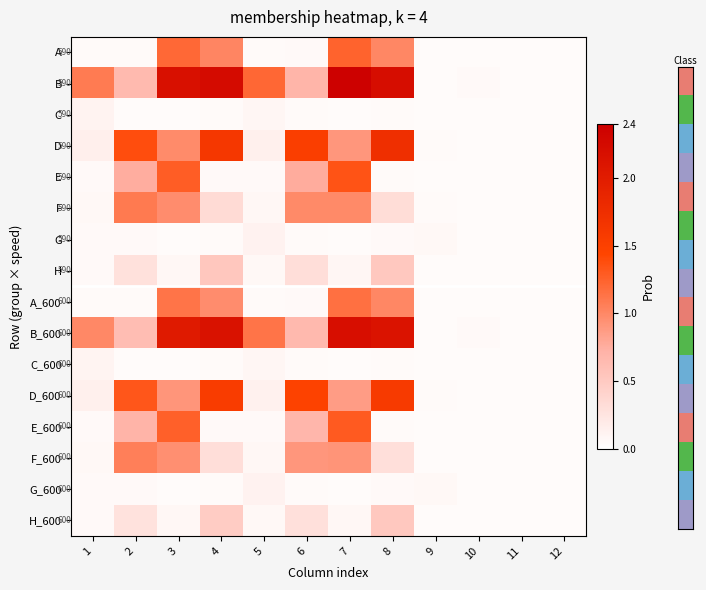

The value of C_600 at 5 is 0.1. True or false?

True